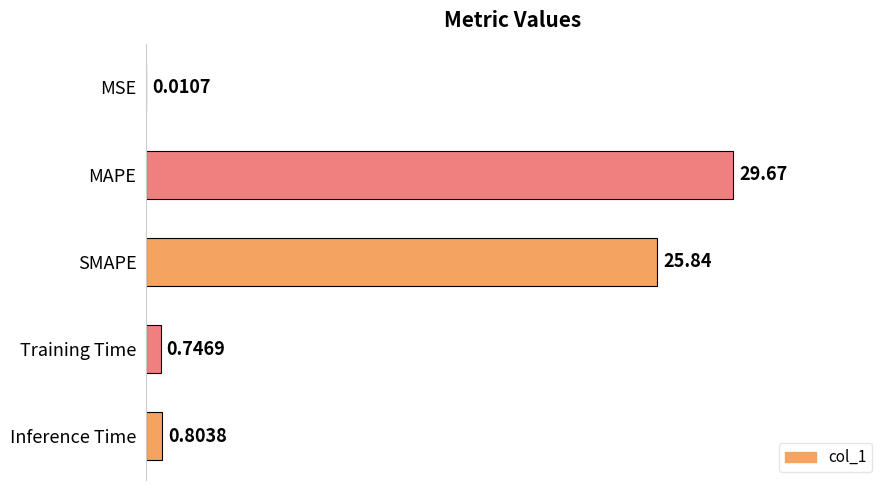

Where is the data nearest to the value 14?

SMAPE